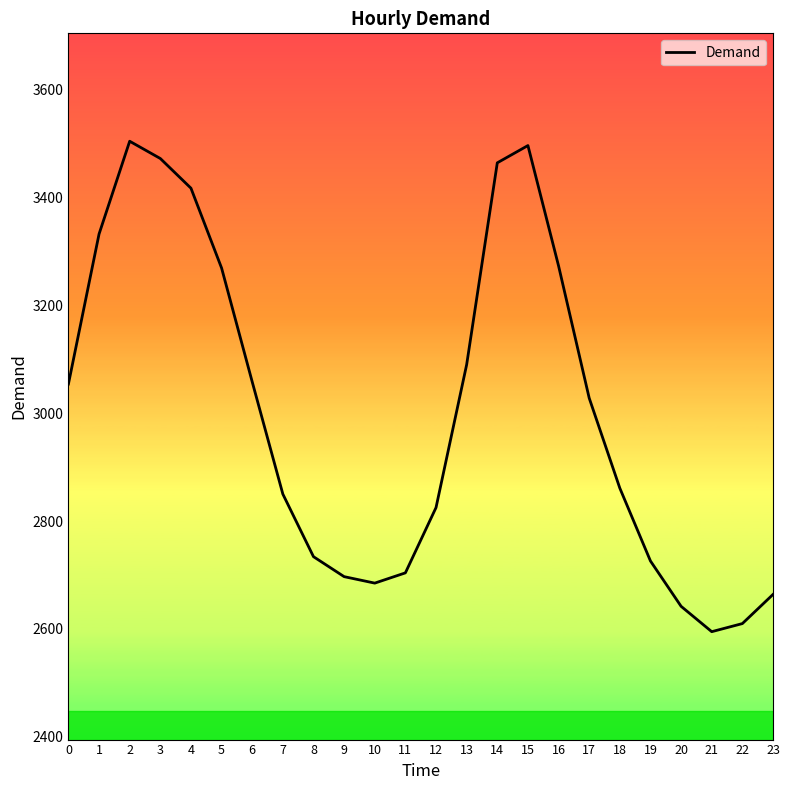

What is the difference between the values at 19 and 7?

124